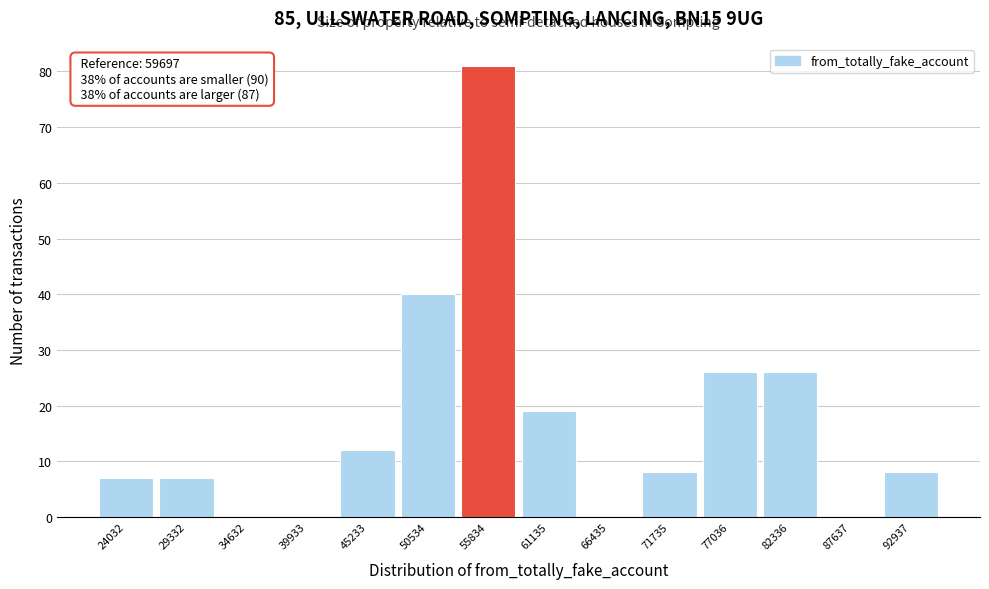

Reading left to right, extract all data points from this chart.

24032=7	29332=7	34632=0	39933=0	45233=12	50534=40	55834=81	61135=19	66435=0	71735=8	77036=26	82336=26	87637=0	92937=8